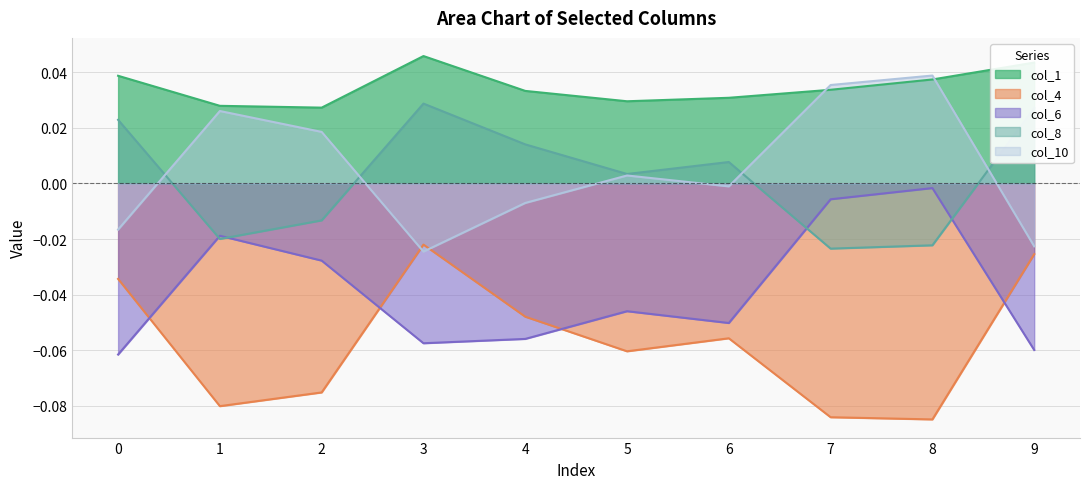

In col_8, how many points are lower than both neighbors (excluding endpoints)?

3